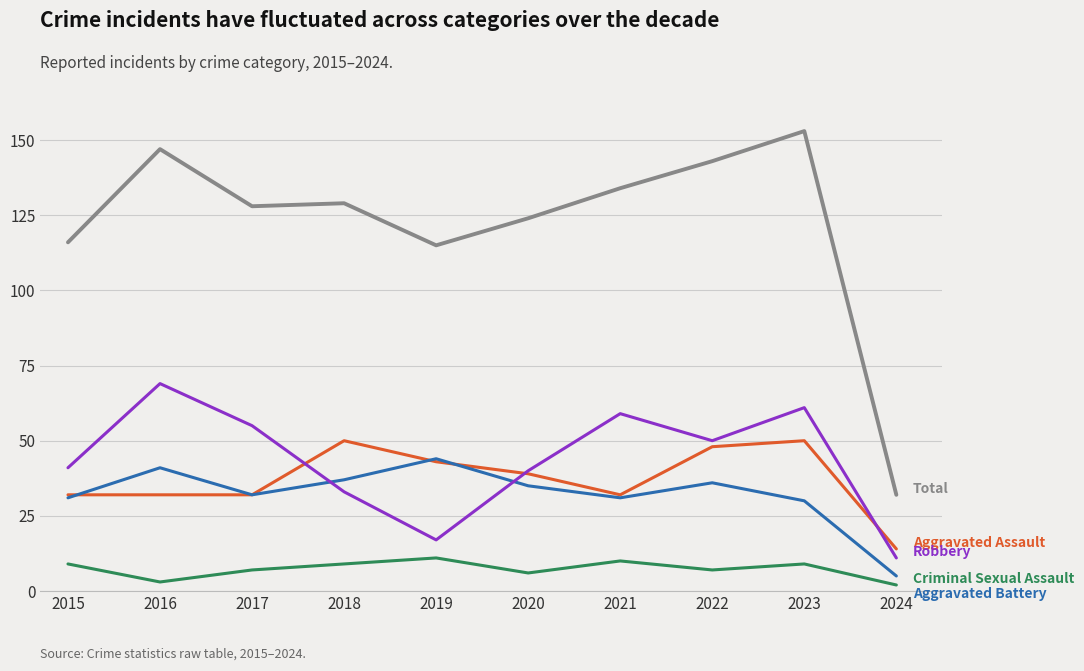

Which label corresponds to the largest value in the chart?

2023